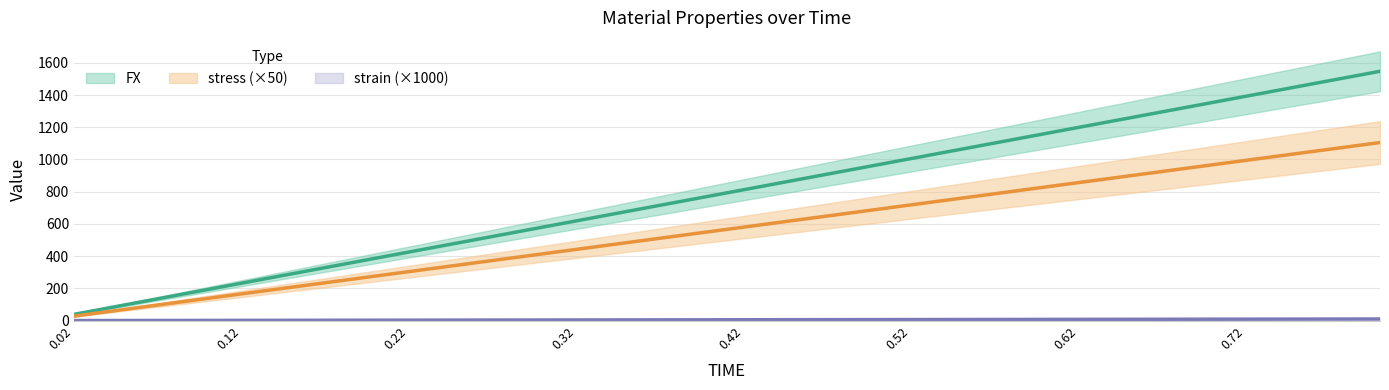

What is the difference between the maximum and minimum values in the FX series?

1508.5